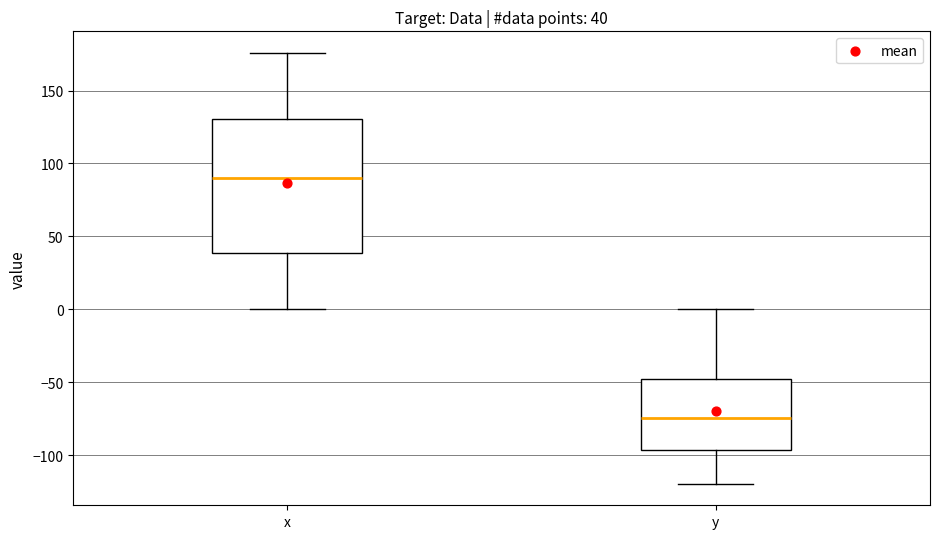

Comparing the boxes themselves (not the whiskers), which one is the tallest?

x